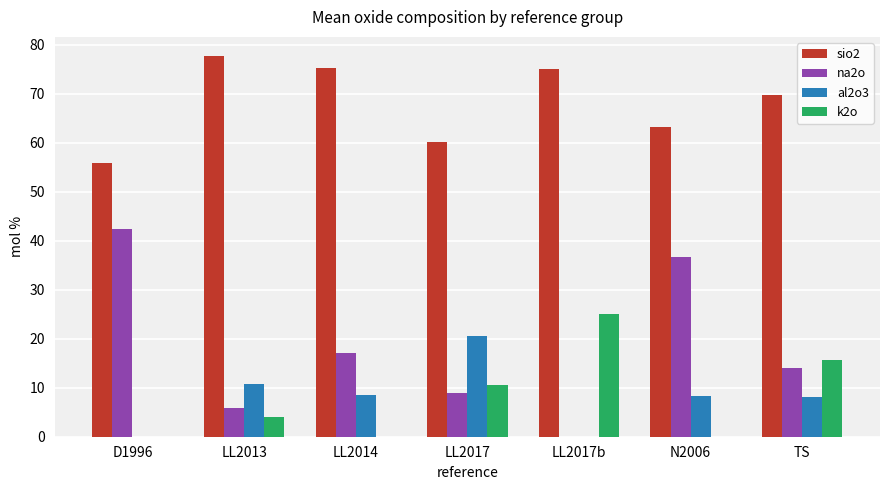

Is the value of al2o3 at LL2017 greater than the value of na2o at LL2014?

Yes